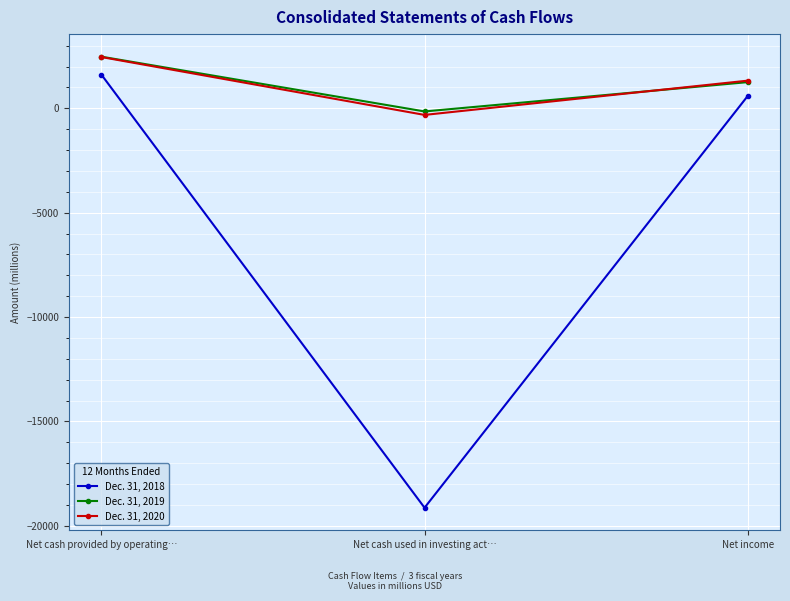

What is the spread (max minus min) of values at Net income?

736